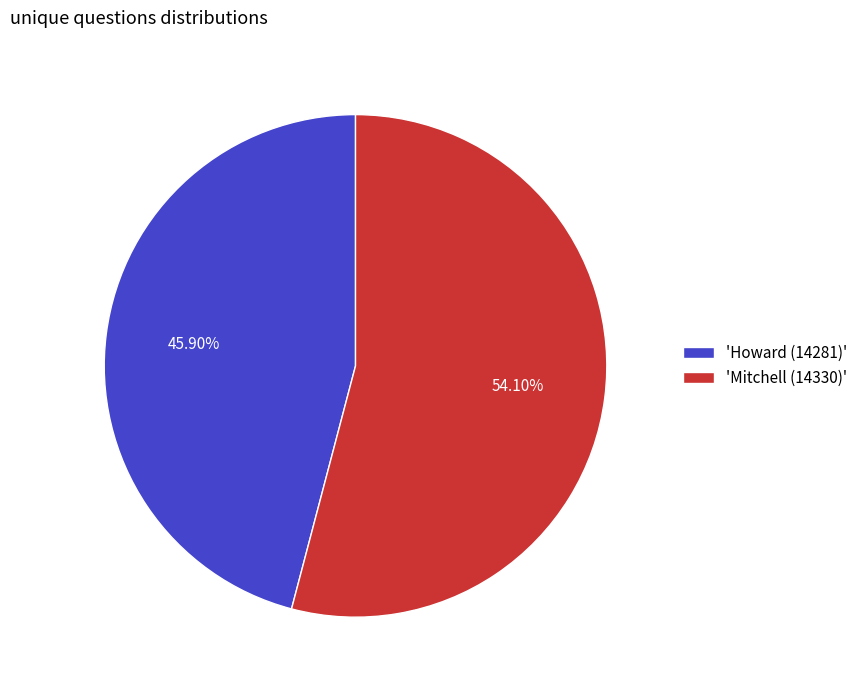

Is the sum of 'Mitchell (14330)' and 'Howard (14281)' greater than half?

Yes